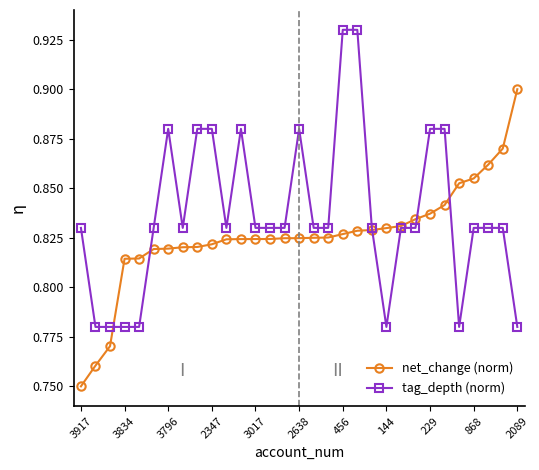

Count the net_change (norm) values in the range 0 to 1.

31